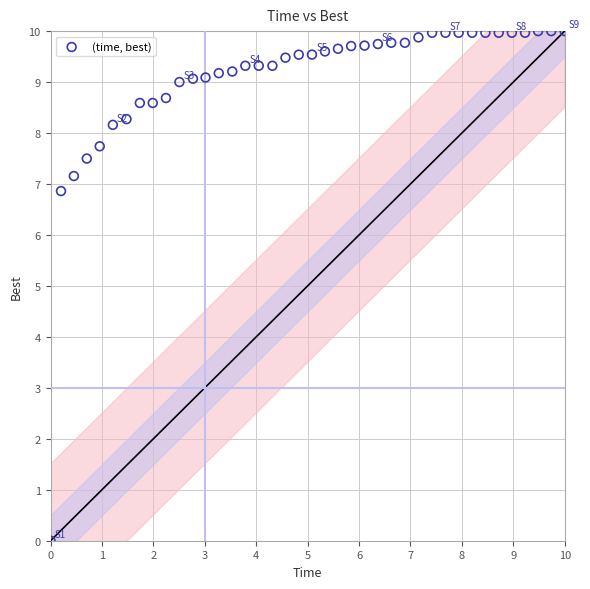

What is the range of Y values (max minus min)?

10.0